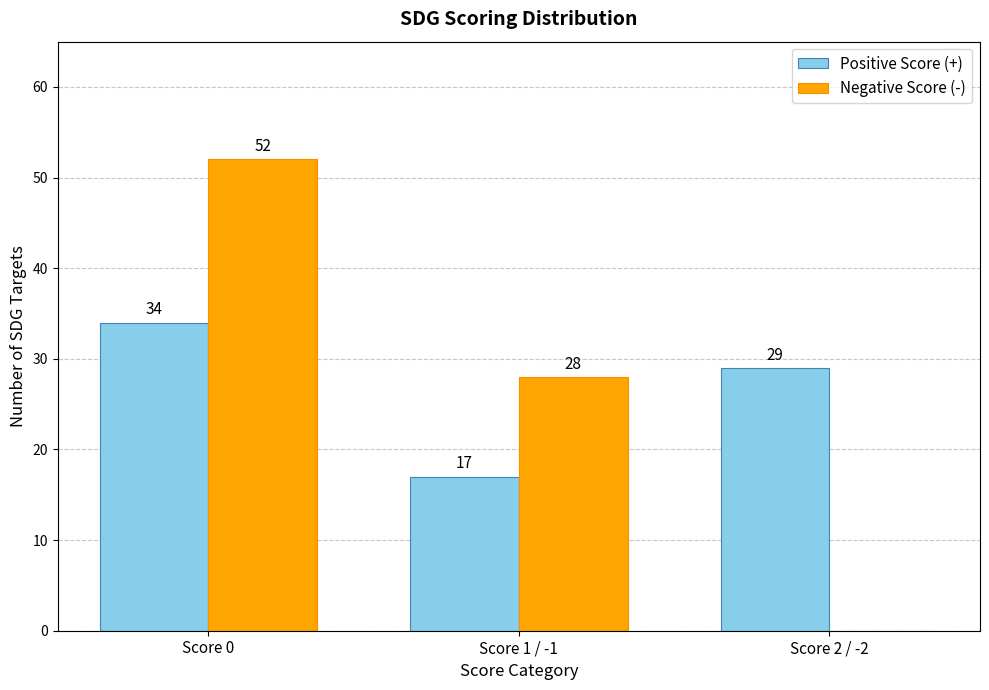

What are all the series names shown in the legend?

Positive Score (+), Negative Score (-)